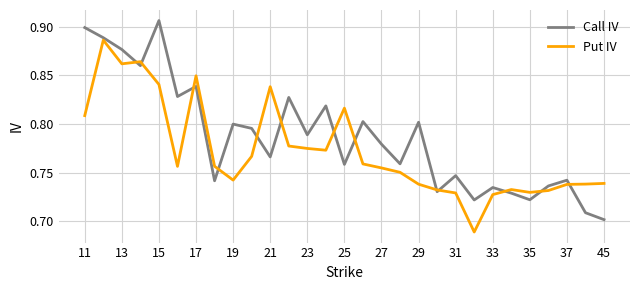

Rank the series by their average value, from highest to lowest.

Call IV, Put IV